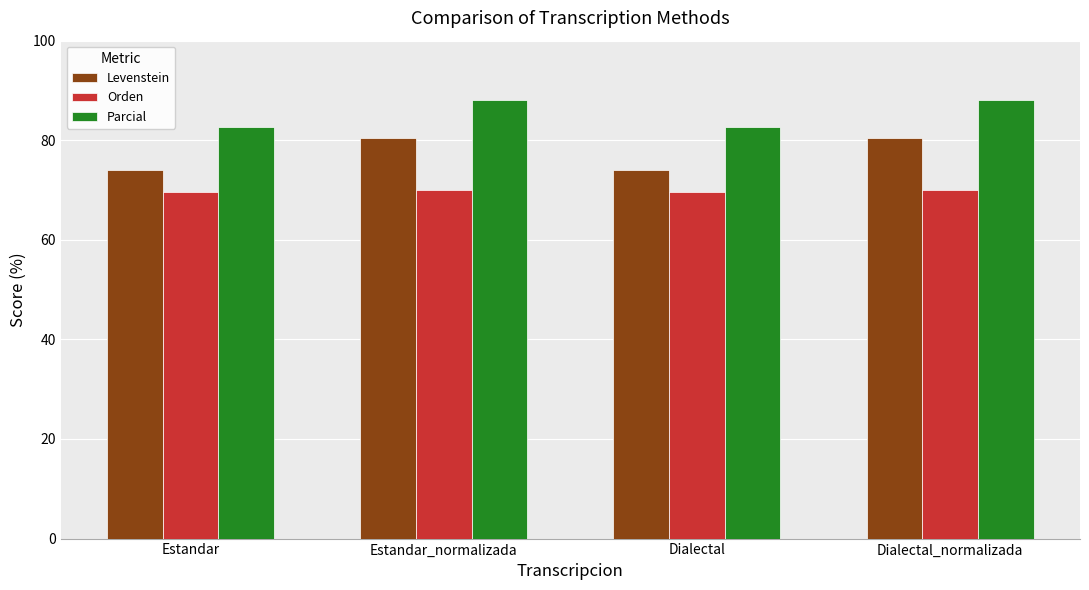

What is the maximum value shown in the chart?

88.1